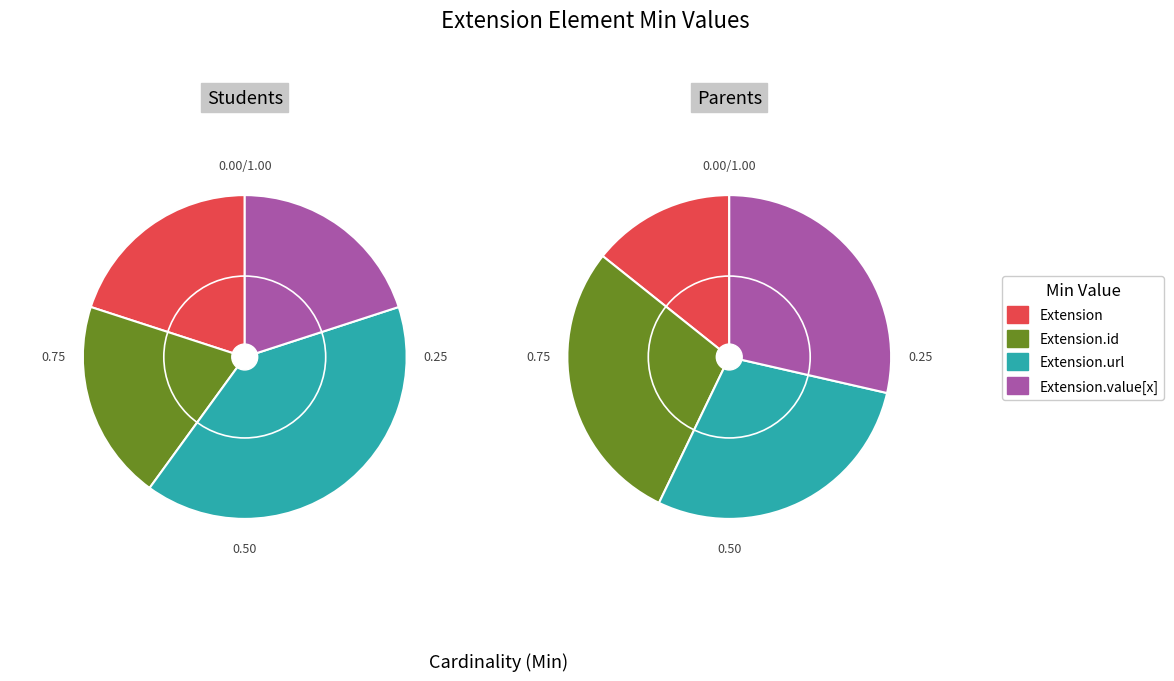

Rank the categories by Parents value from highest to lowest.

Extension.id, Extension.url, Extension.value[x], Extension